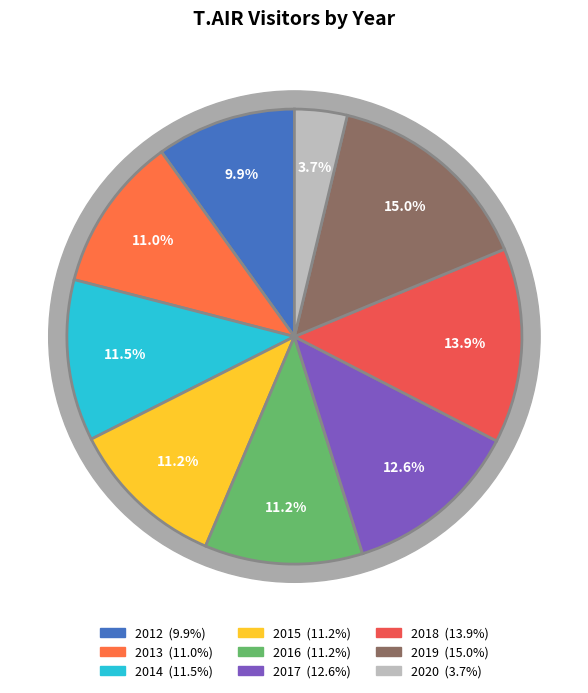

What is the smallest slice in the pie chart?

2020